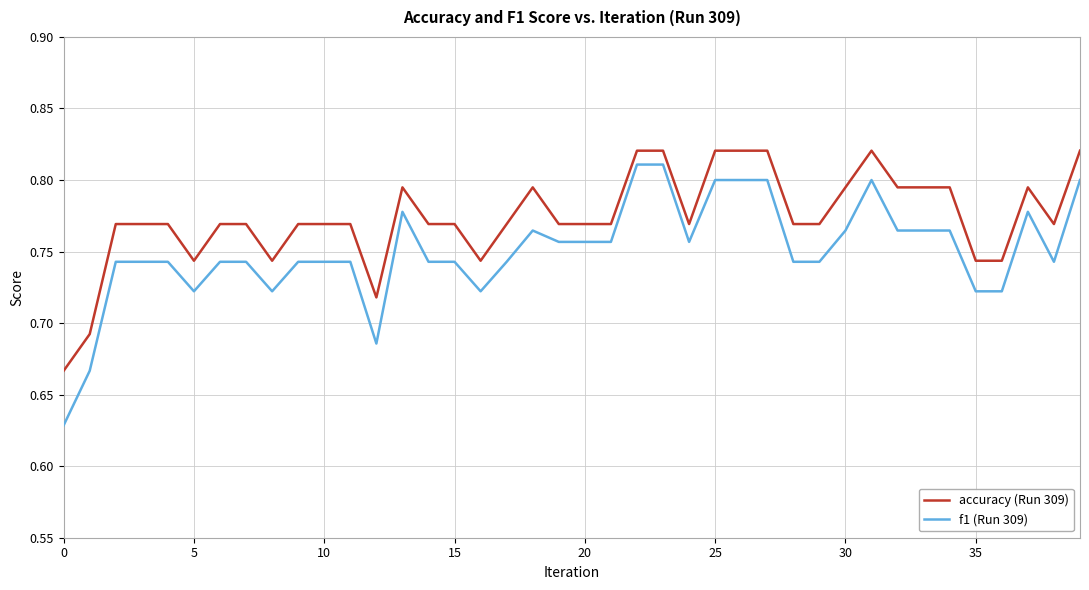

Which series has the largest total across all categories?

accuracy (Run 309)